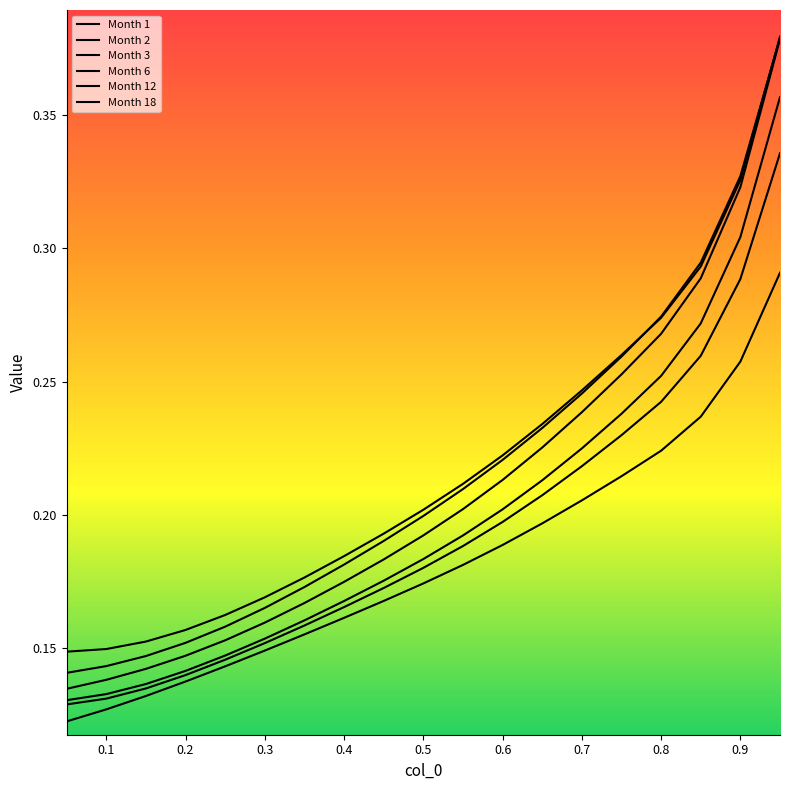

Rank the series by their maximum value, from lowest to highest.

Month 1, Month 2, Month 3, Month 6, Month 12, Month 18